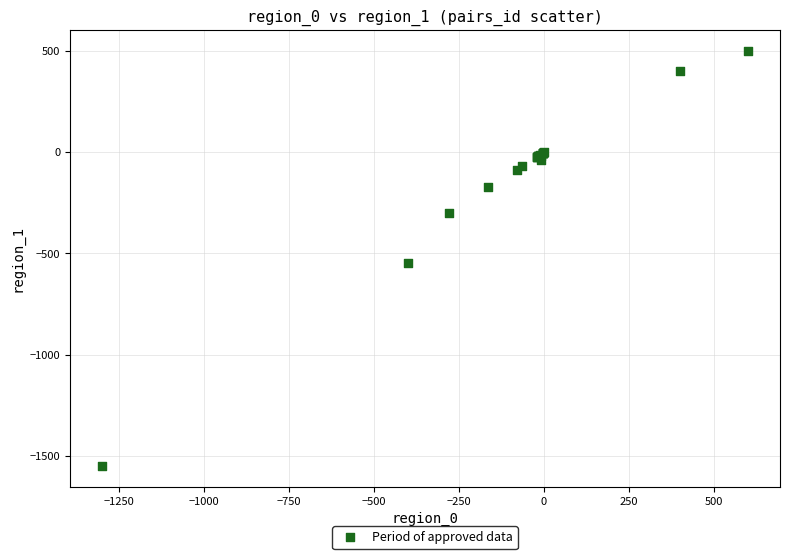

What Y value in the scatter plot is closest to -525?

-550.0